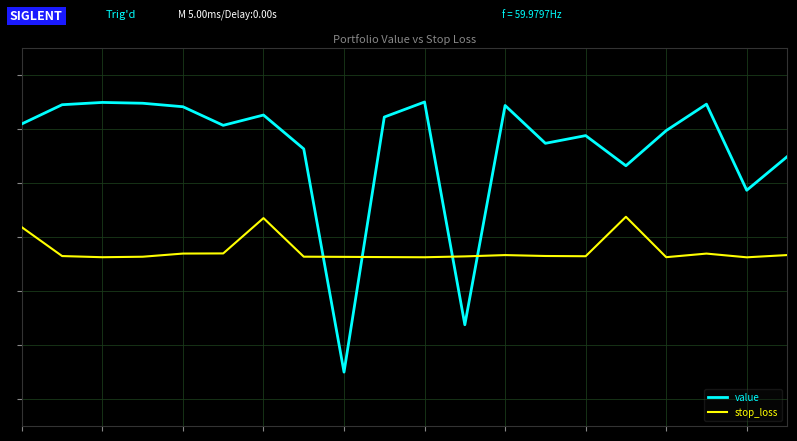

What are all the series names shown in the legend?

value, stop_loss